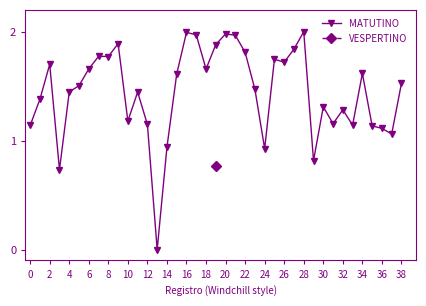

Reading right to left, extract all data points from this chart.

1.5	1.1	1.1	1.1	1.6	1.1	1.3	1.2	1.3	0.8	2.0	1.8	1.7	1.7	0.9	1.5	1.8	2.0	2.0	1.9	1.7	2.0	2.0	1.6	0.9	0.0	1.1	1.4	1.2	1.9	1.8	1.8	1.7	1.5	1.4	0.7	1.7	1.4	1.1